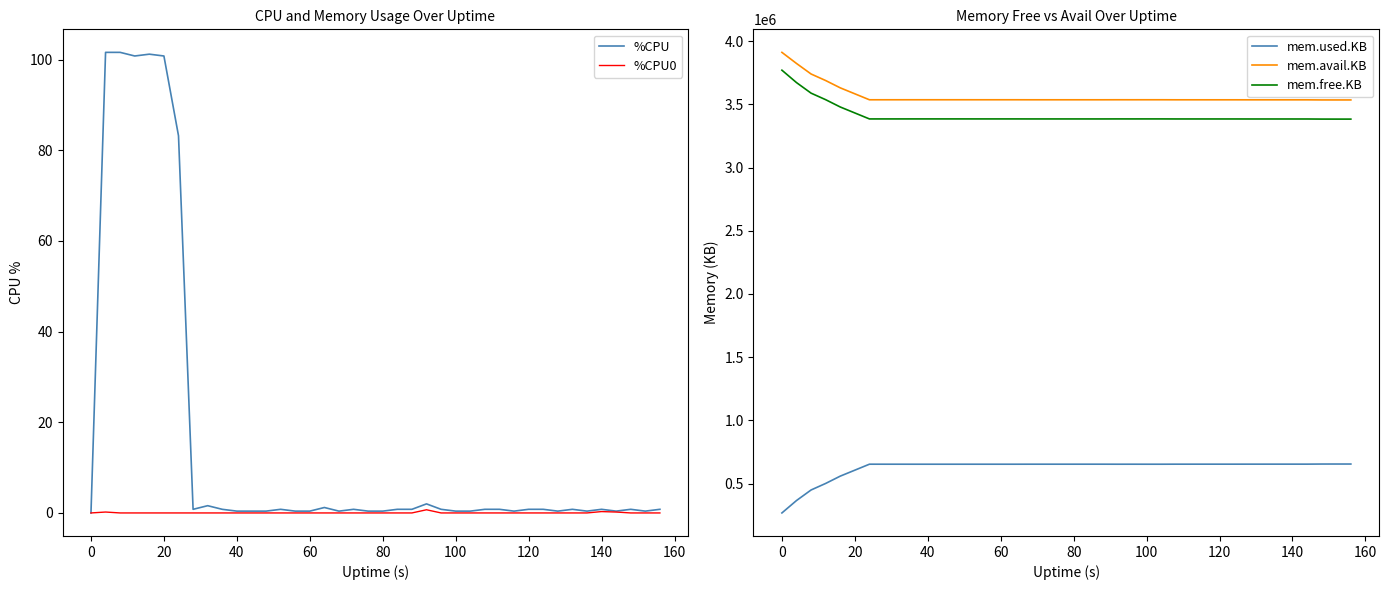

What is the minimum value for mem.free.KB?

3383140